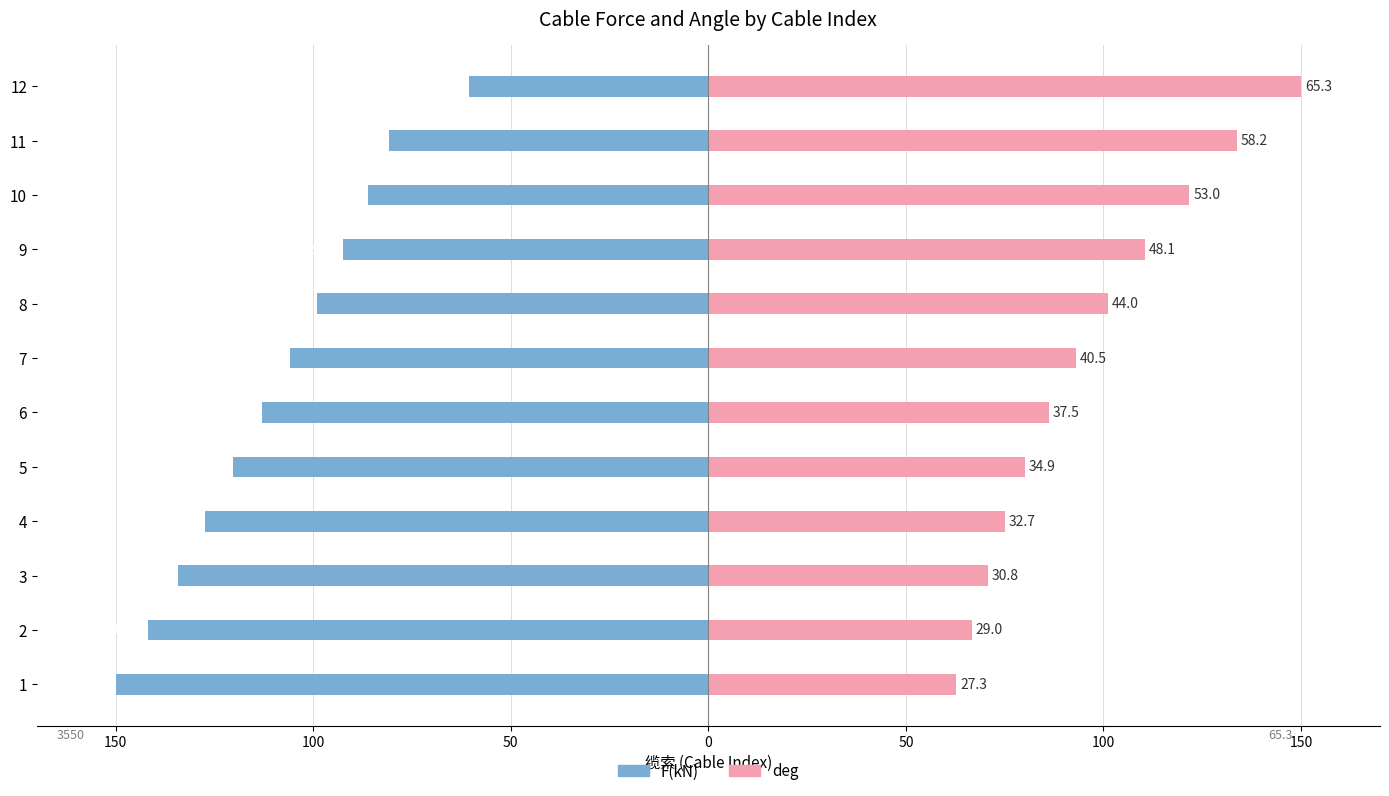

Between 9 and 6, which is larger?

9